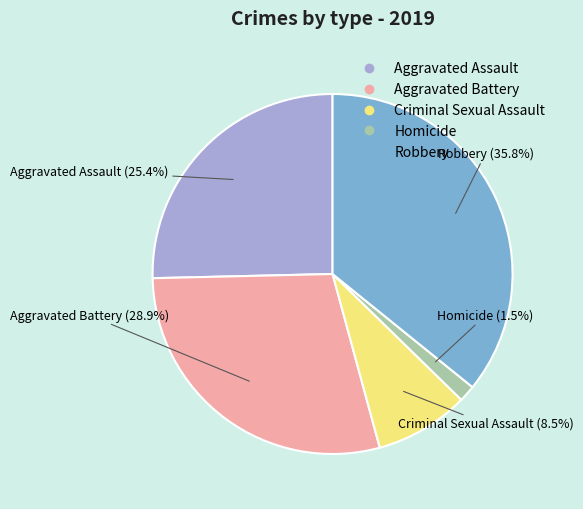

Approximately how many times larger is the value at Aggravated Assault compared to Criminal Sexual Assault?

3.0